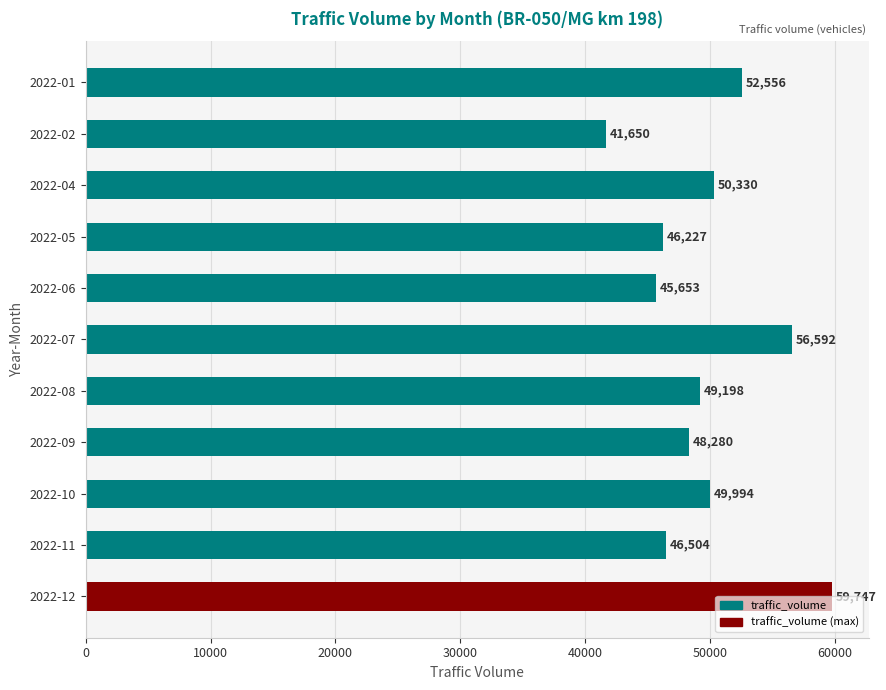

What is the value of the 2nd bar from the top?

41650